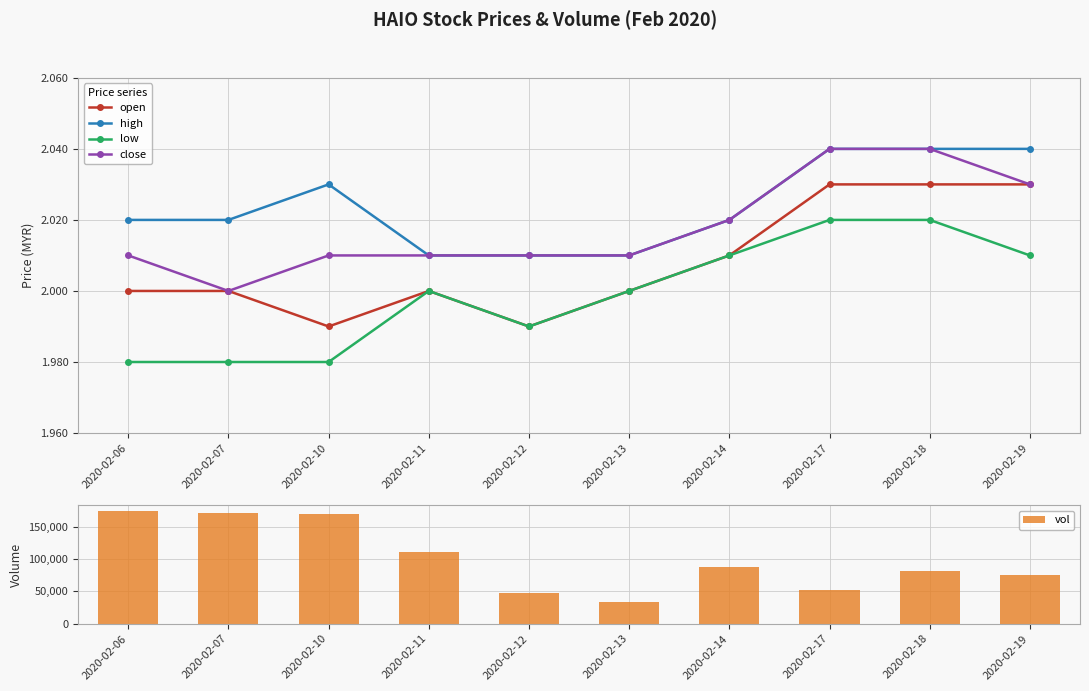

What is the sum of all vol values?

1006000